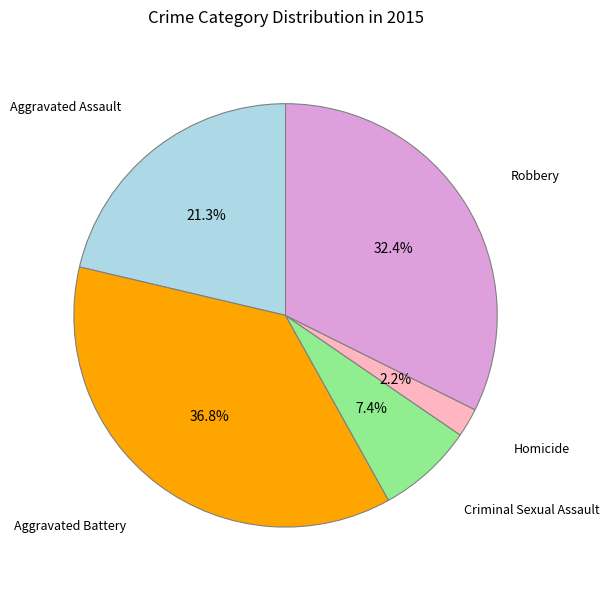

Which category has the biggest portion of the pie?

Aggravated Battery